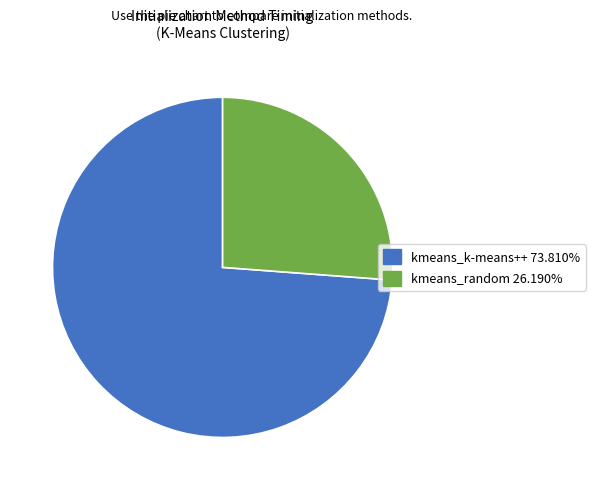

Rank the categories by value from highest to lowest.

kmeans_k-means++, kmeans_random